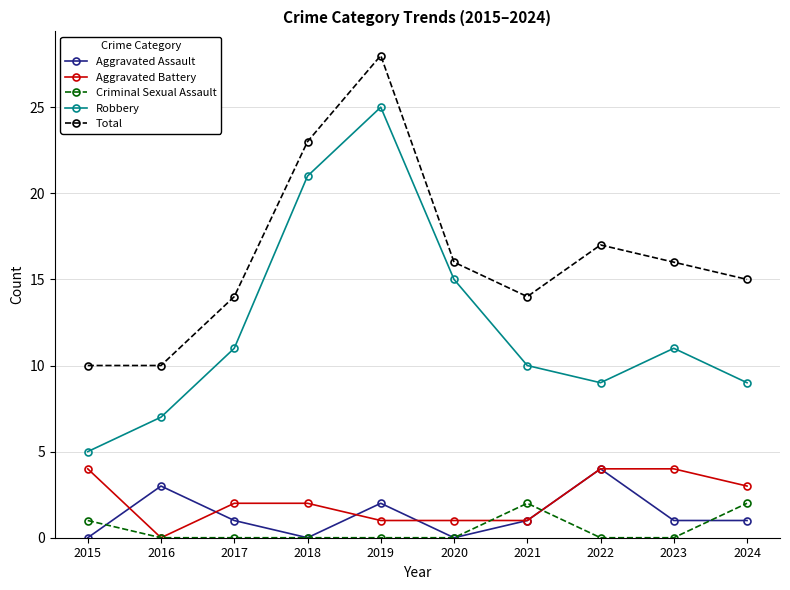

At which category does Aggravated Assault reach its first local valley?

2018